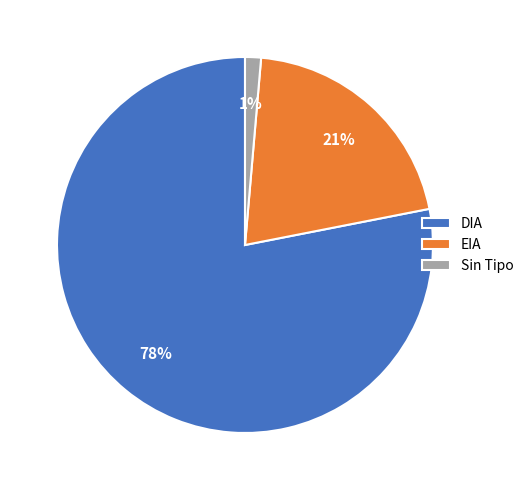

What is the majority slice?

DIA